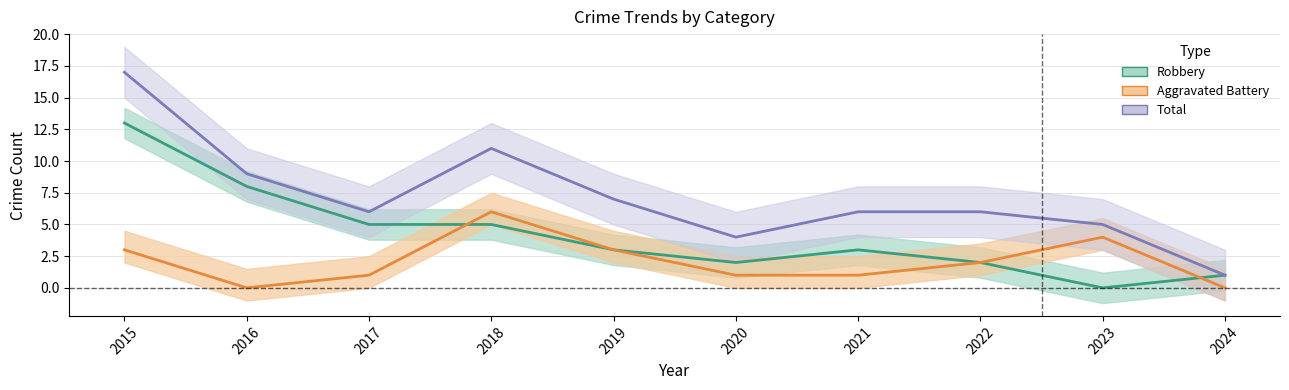

Rank the series at 2024 from lowest to highest value.

Aggravated Battery, Robbery, Total